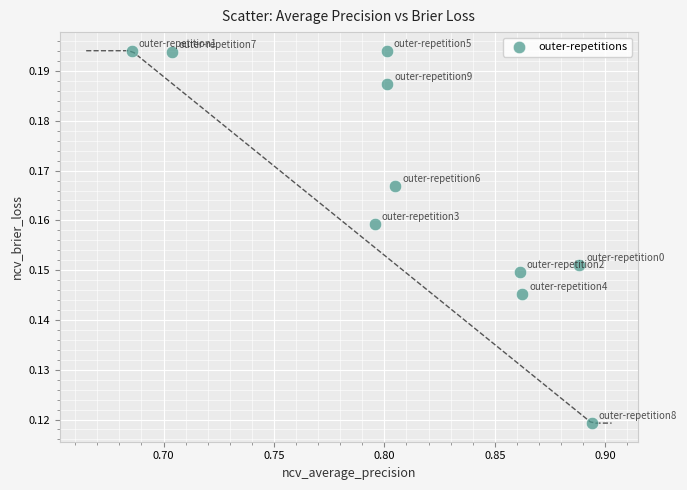

What is the average X value?

0.8